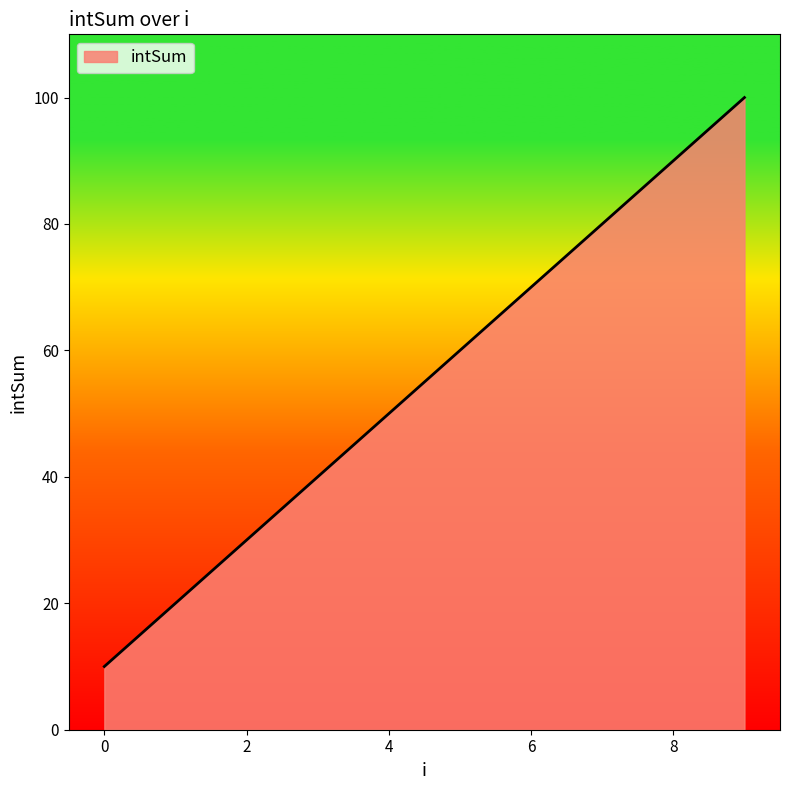

What is the difference between the maximum and minimum values?

90